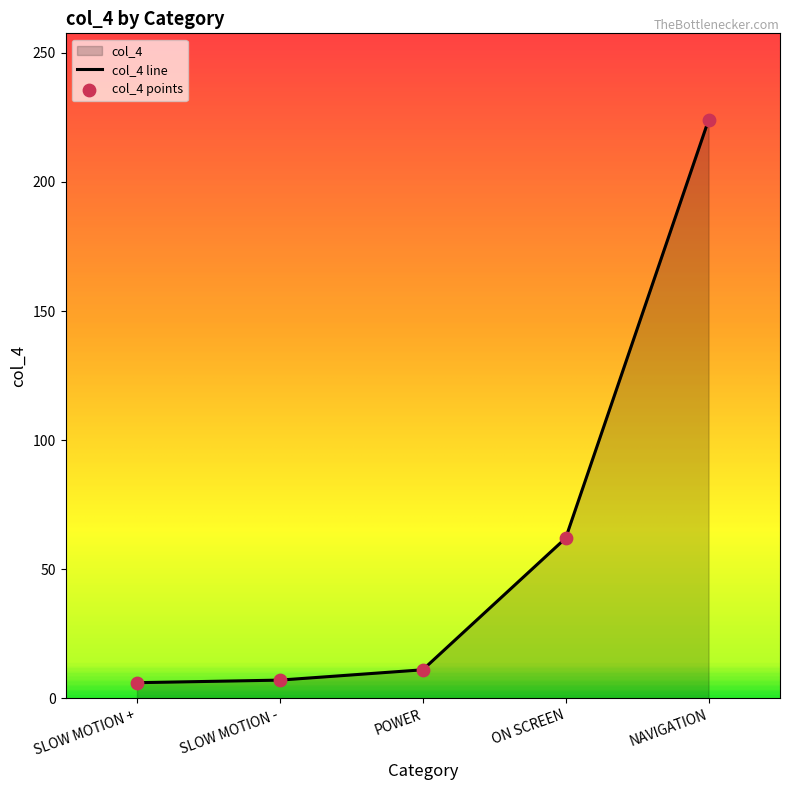

What is the ratio of the value at ON SCREEN to the value at NAVIGATION?

0.3